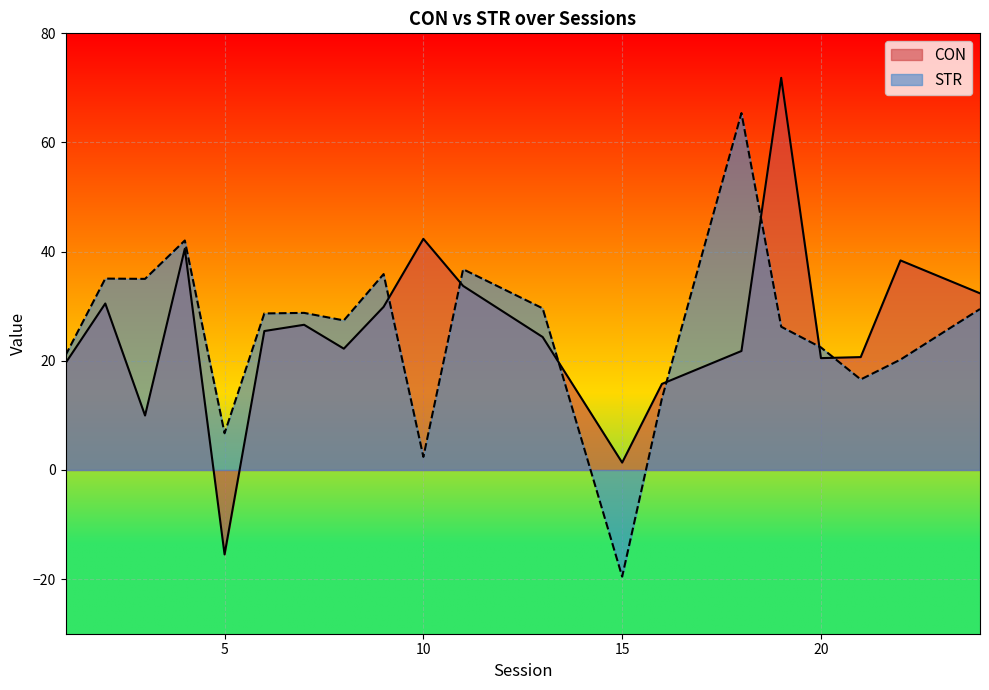

Where is STR nearest to the value 22?

20